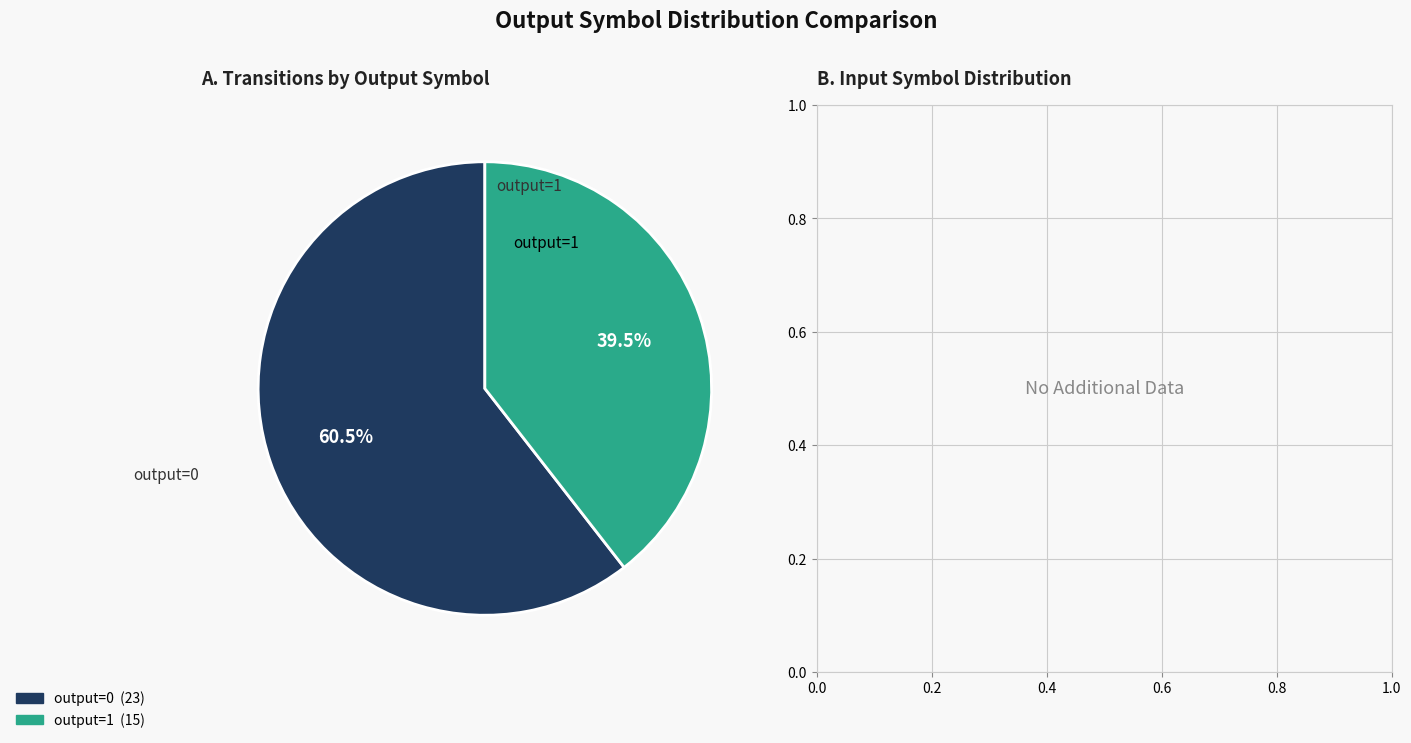

What is the ratio of the value at output=1 to the value at output=0?

0.7